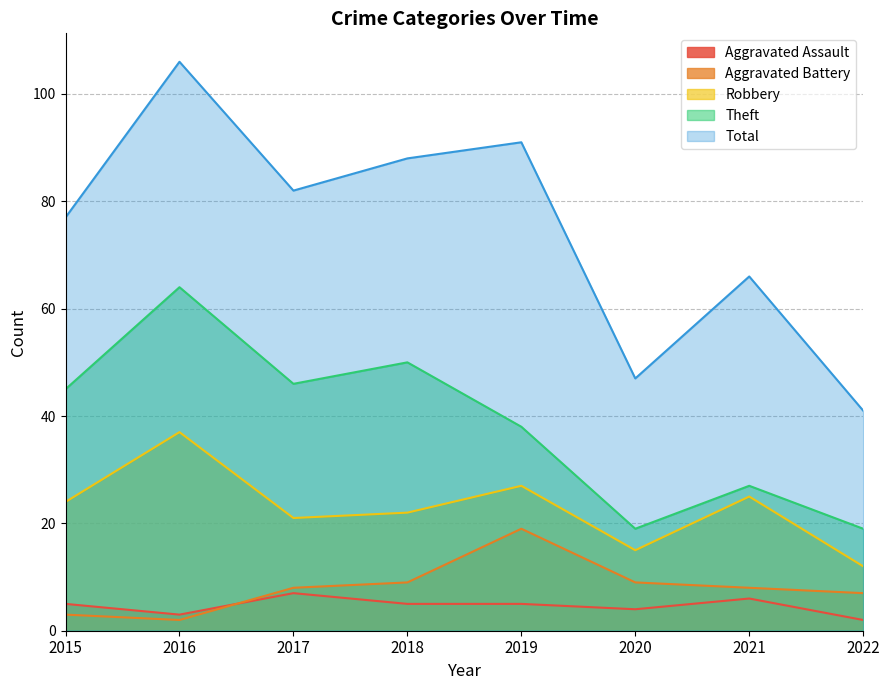

True or false: Total and Aggravated Assault intersect in this chart.

False